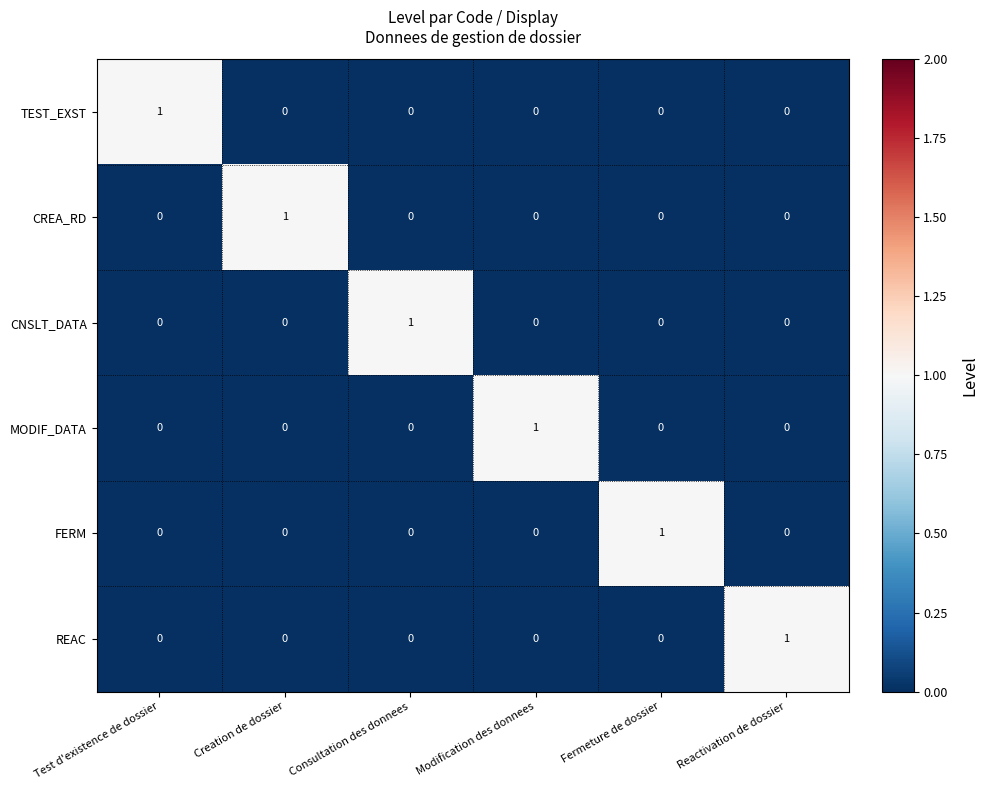

The value of FERM at Test d'existence de dossier is -1. True or false?

False